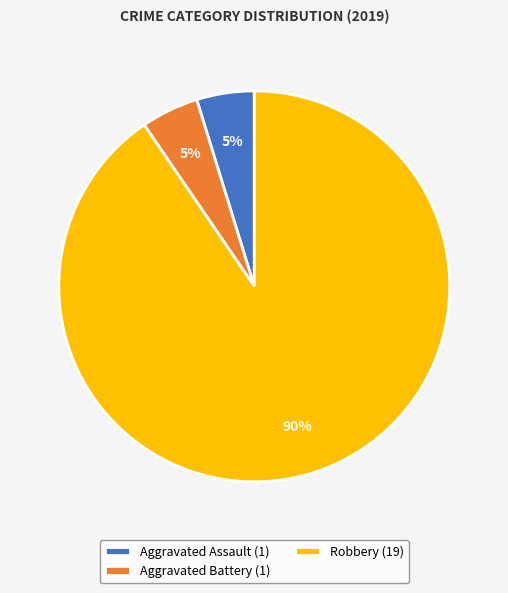

True or false: Robbery (19) accounts for 90% of the total.

True